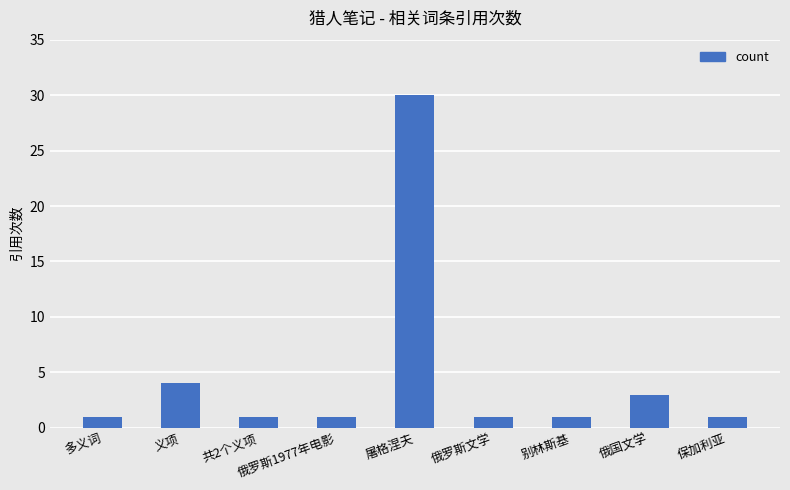

What is the difference between the maximum and minimum values?

29